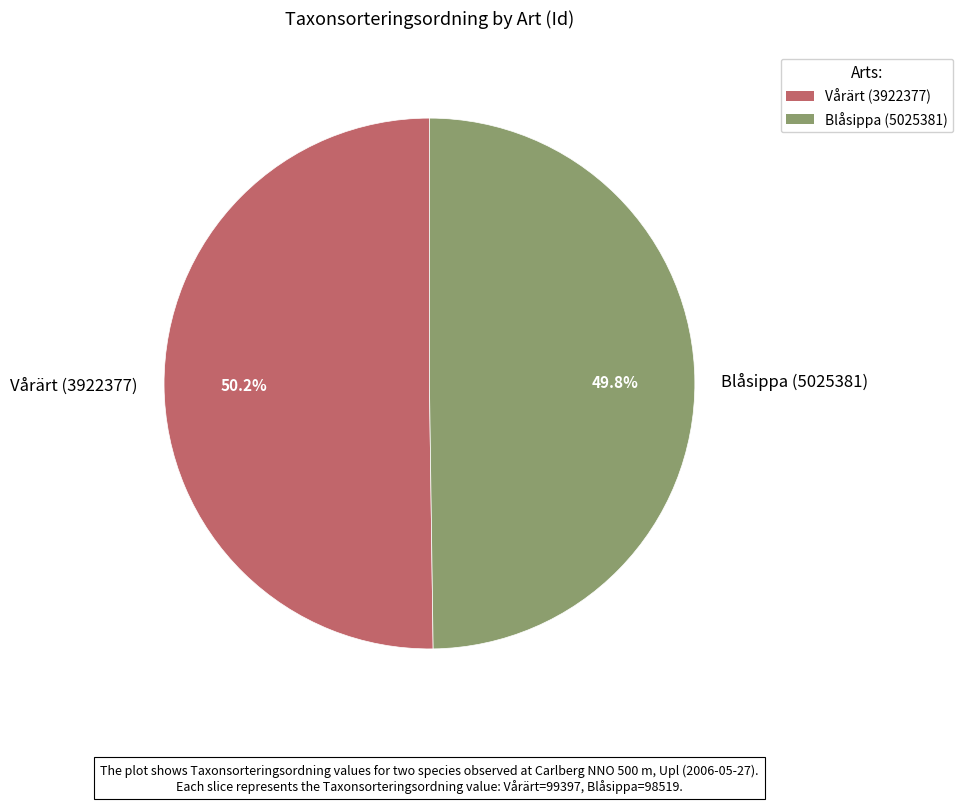

What is the total percentage of Blåsippa (5025381) and Vårärt (3922377)?

100.0%